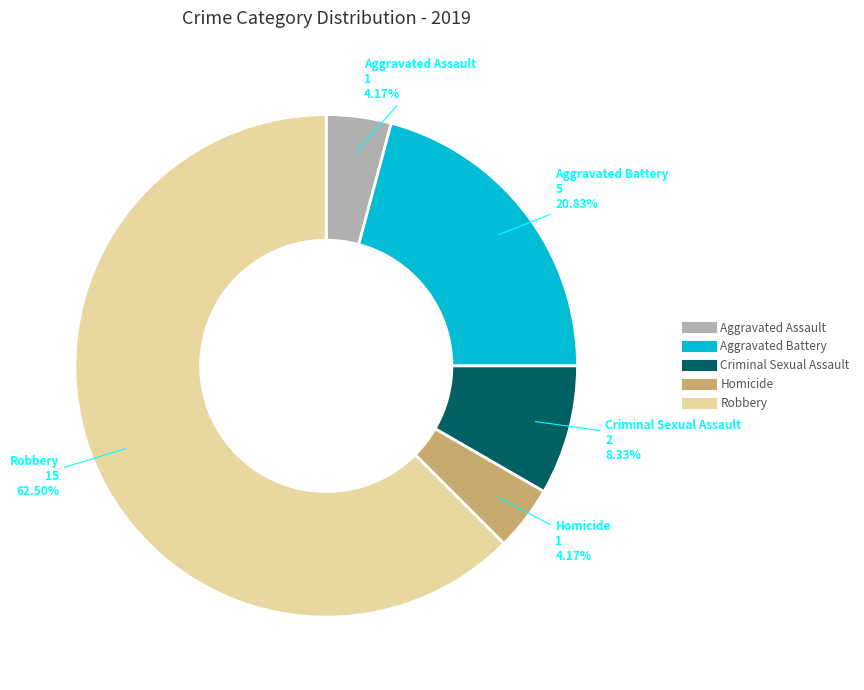

Is there a majority slice in this chart?

Yes